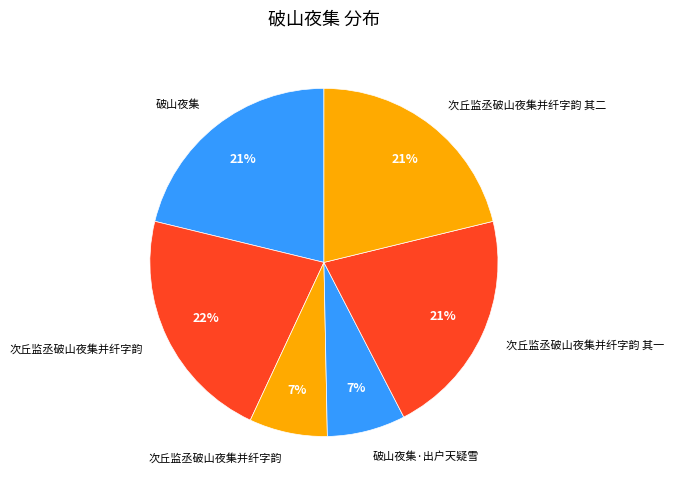

Count the number of slices in the pie.

6